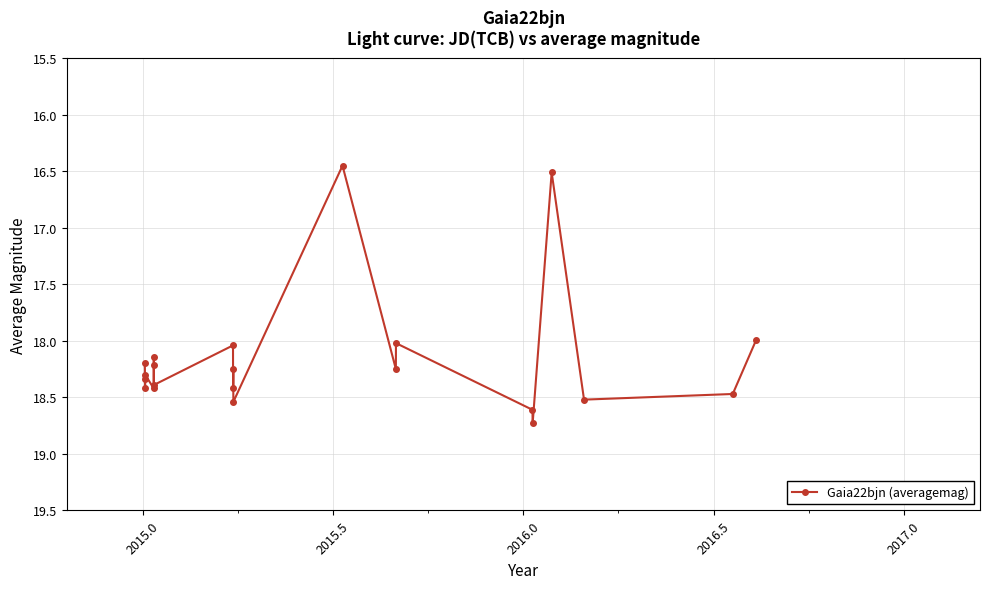

True or false: there are more than 0 points higher than both neighbors.

True